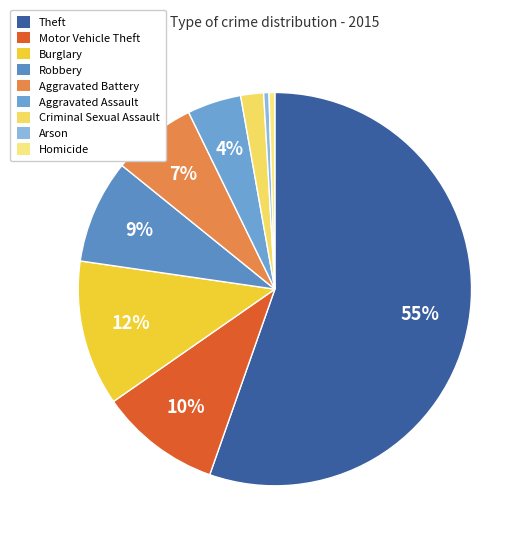

True or false: Arson accounts for 9% of the total.

False